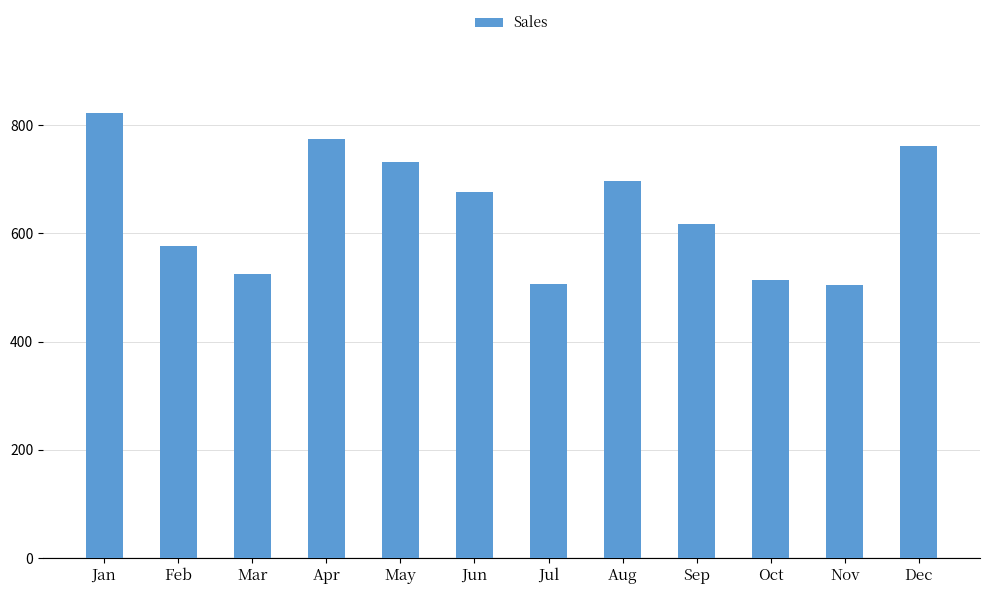

Where is the data nearest to the value 663?

Jun